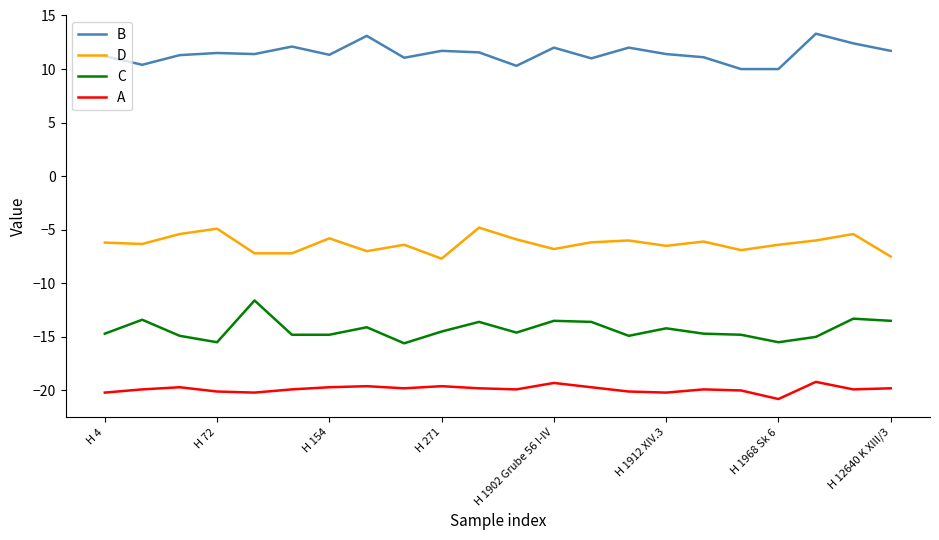

Which series has the largest total across all categories?

B